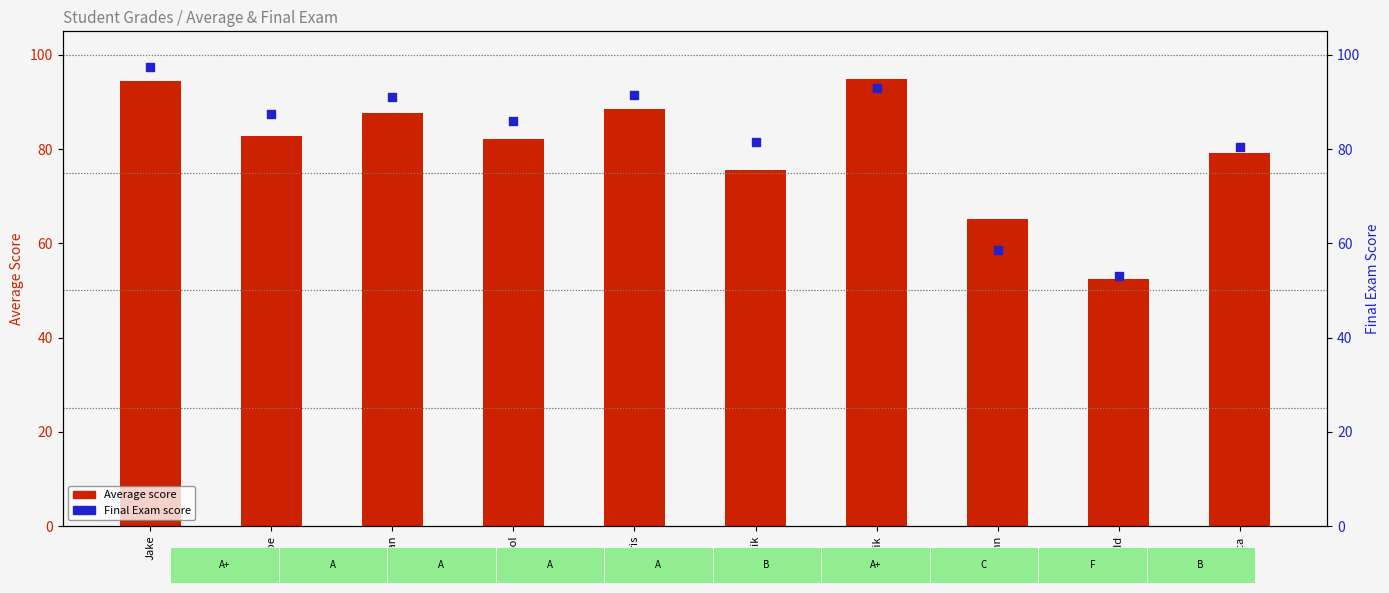

Which series has the largest Y range (max minus min)?

Final_Exam